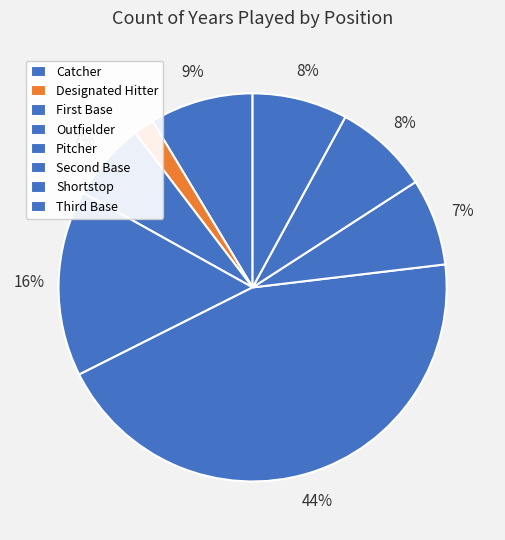

What is the smallest slice in the pie chart?

Designated Hitter